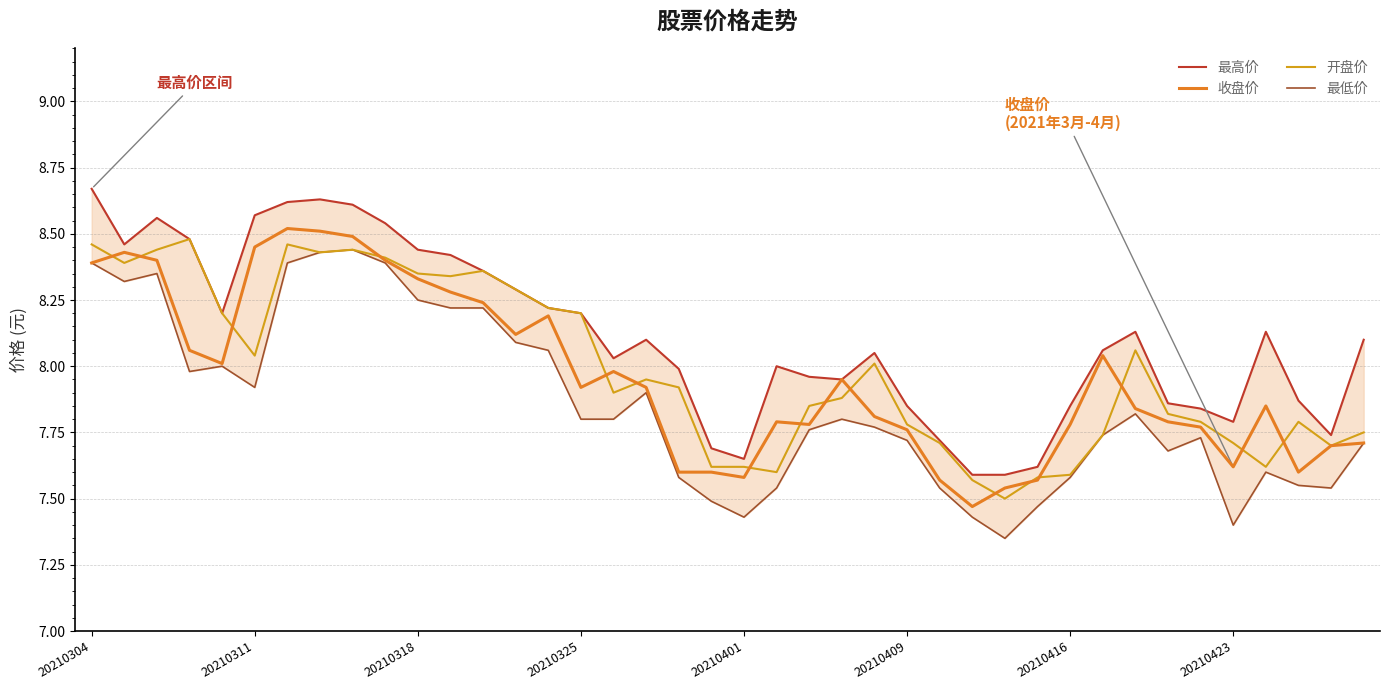

What is the minimum value shown in the chart?

7.3